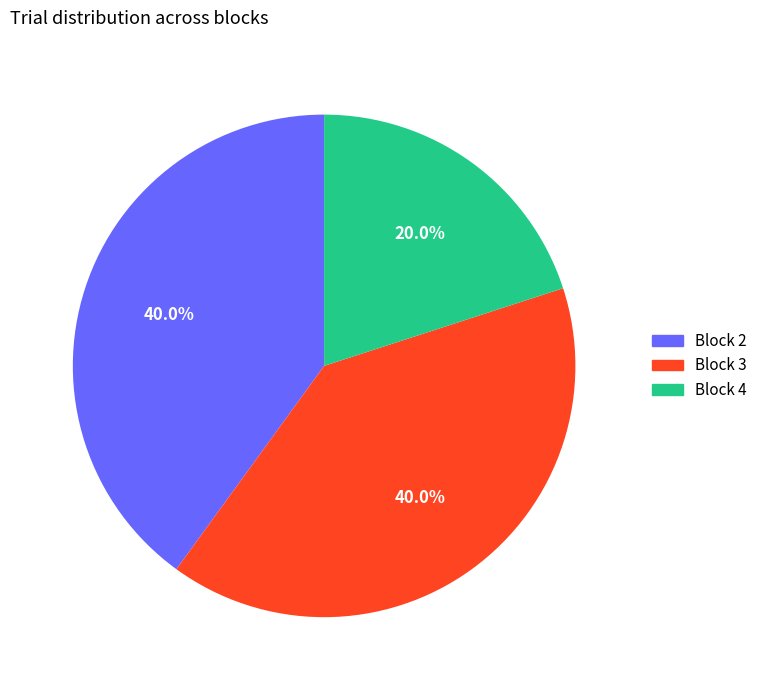

Does any single category account for the majority?

No